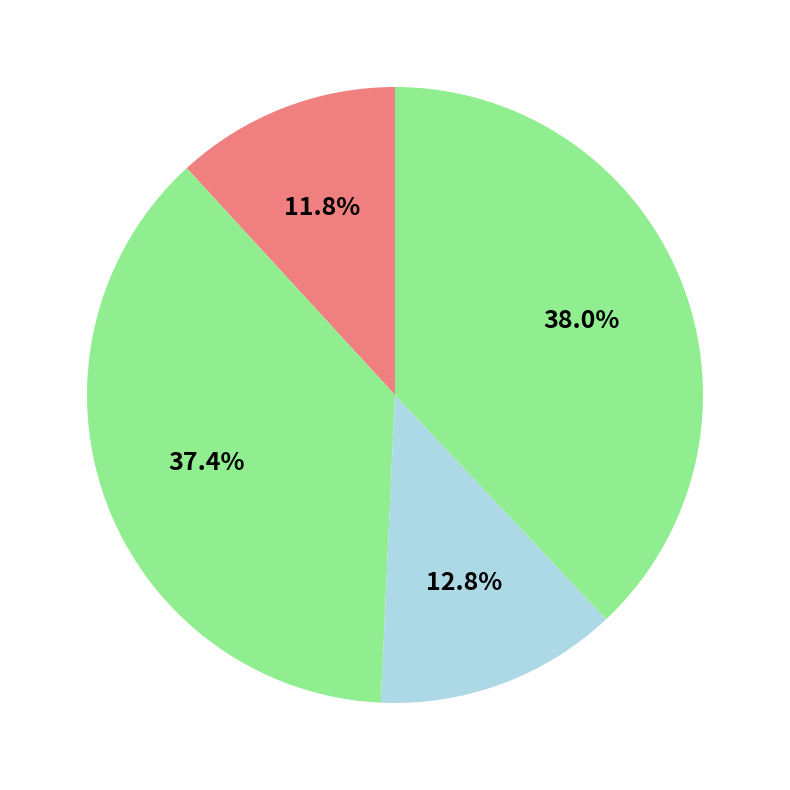

Rank the categories by value from highest to lowest.

鳌头秋风·西风吹石岐, 秦溪杂诗·秋风西北望, 寄衣曲·秋风西来入庭树, 秀亭秋怀·秋风西北来